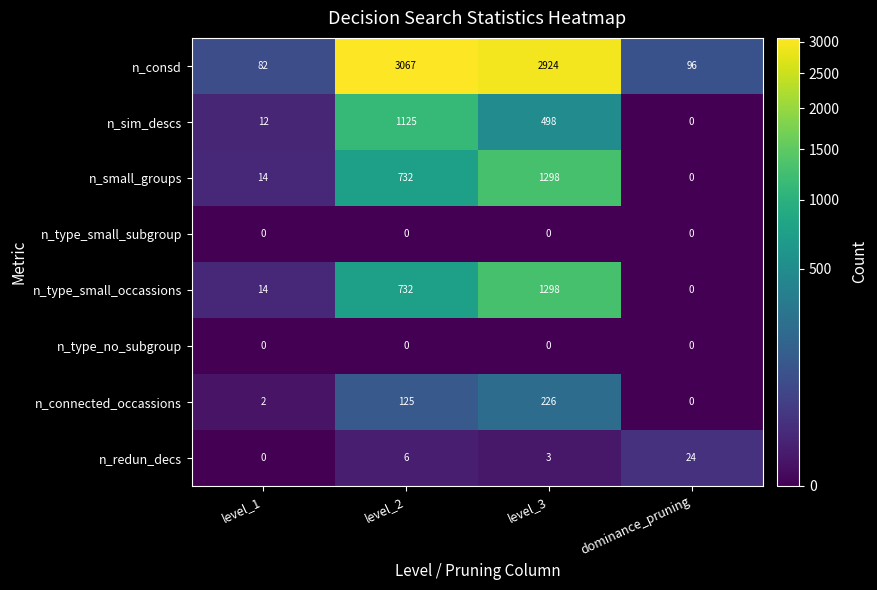

What value does the n_redun_decs series have at dominance_pruning, to the nearest 5?

25